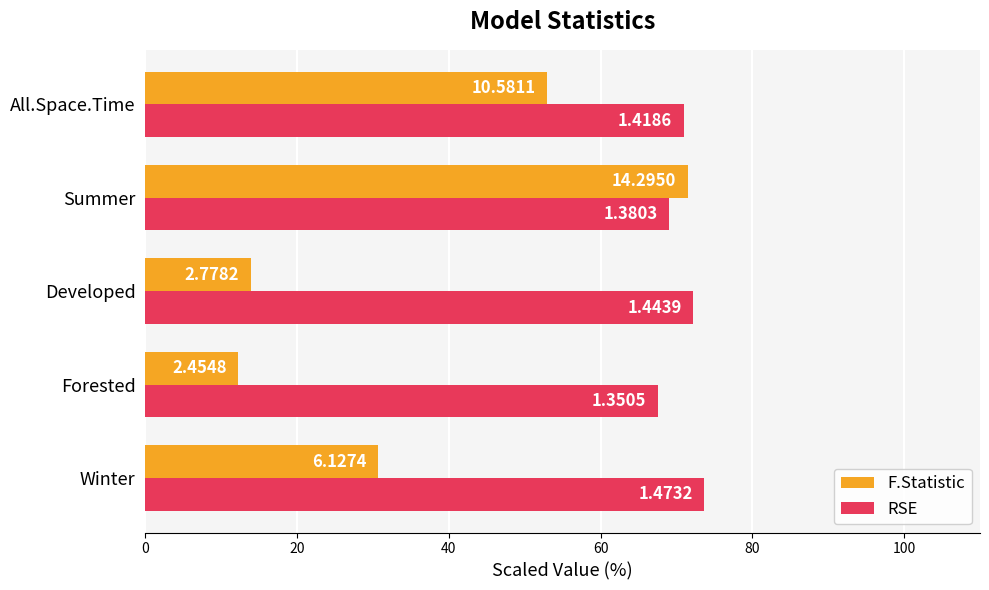

What are all the series names shown in the legend?

F.Statistic, RSE